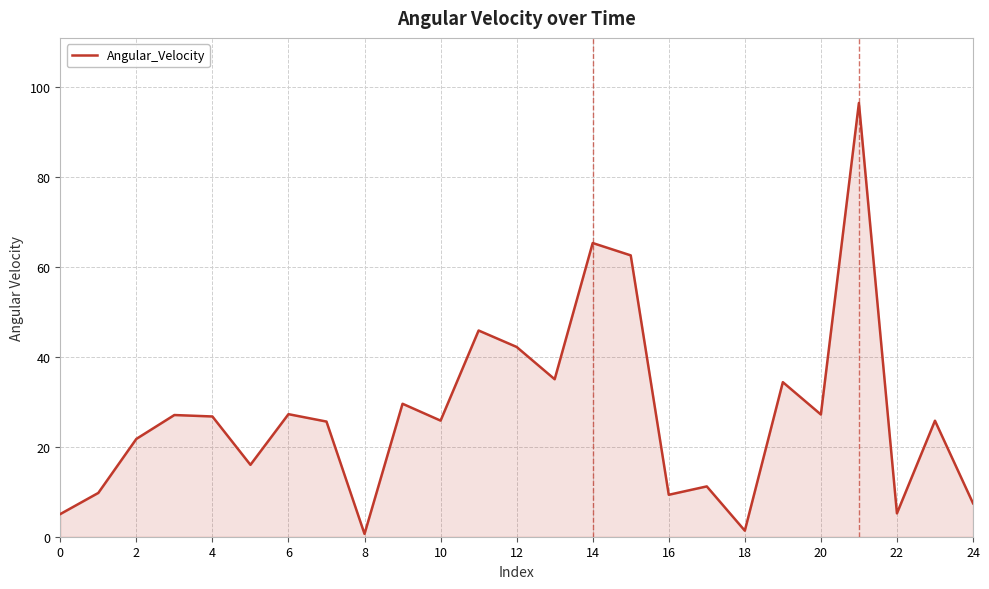

What is the maximum value shown in the chart?

96.5